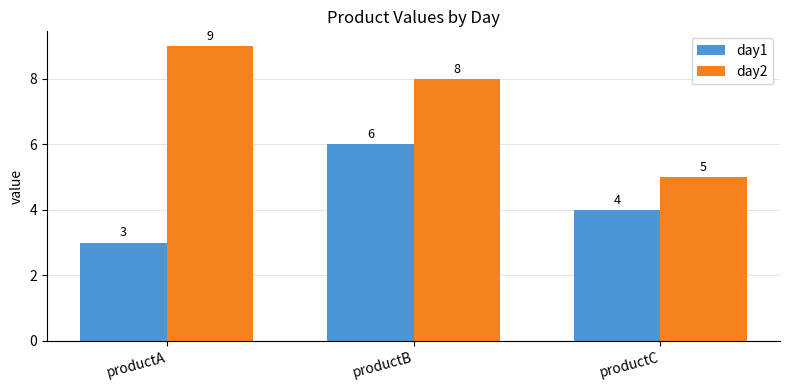

What are all the series names shown in the legend?

day1, day2